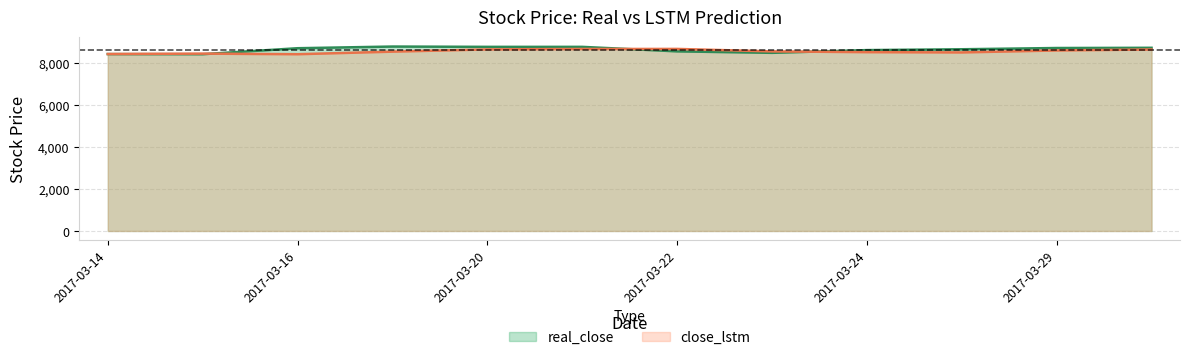

What is the difference between the highest and lowest values at 2017-03-27?

150.3